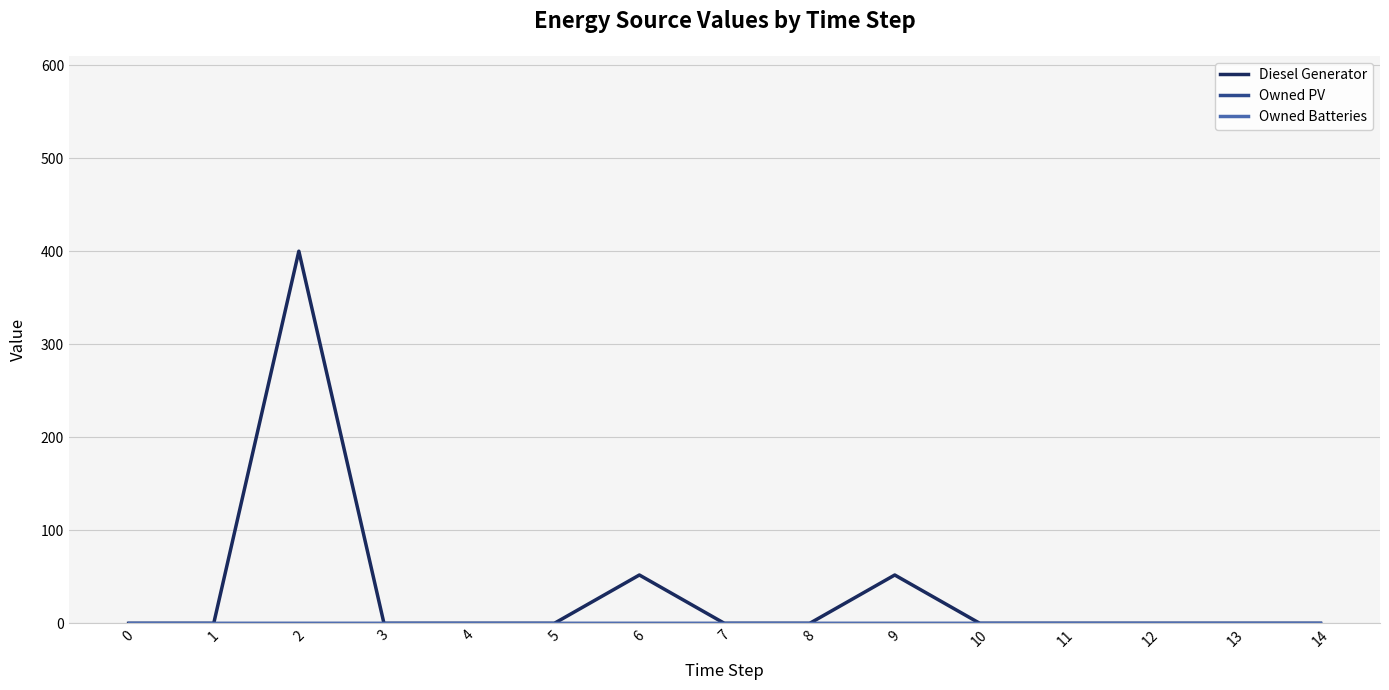

True or false: Diesel Generator and Owned PV intersect in this chart.

False